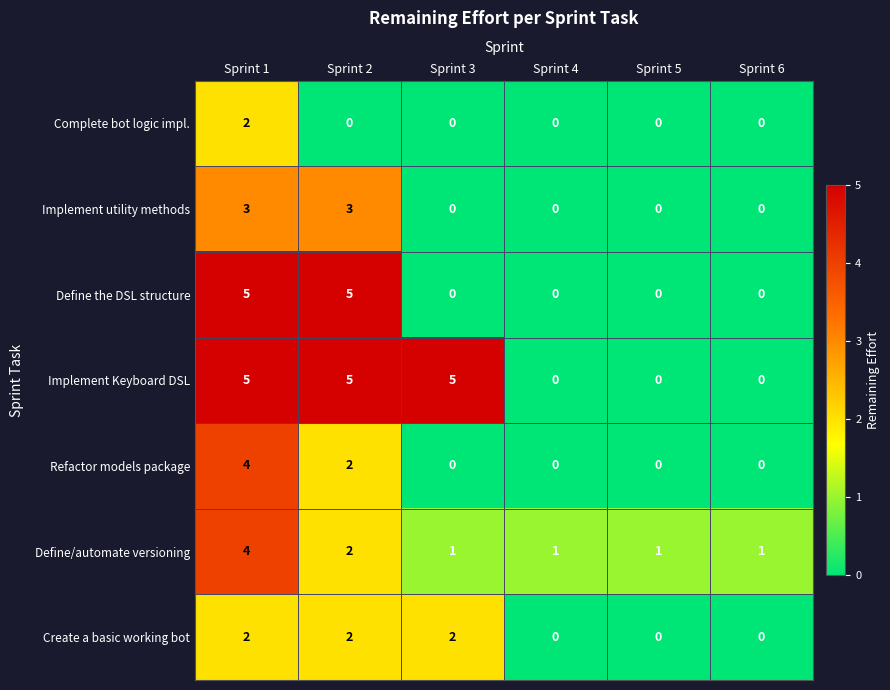

At which category is the sum across all series the highest?

Sprint 1